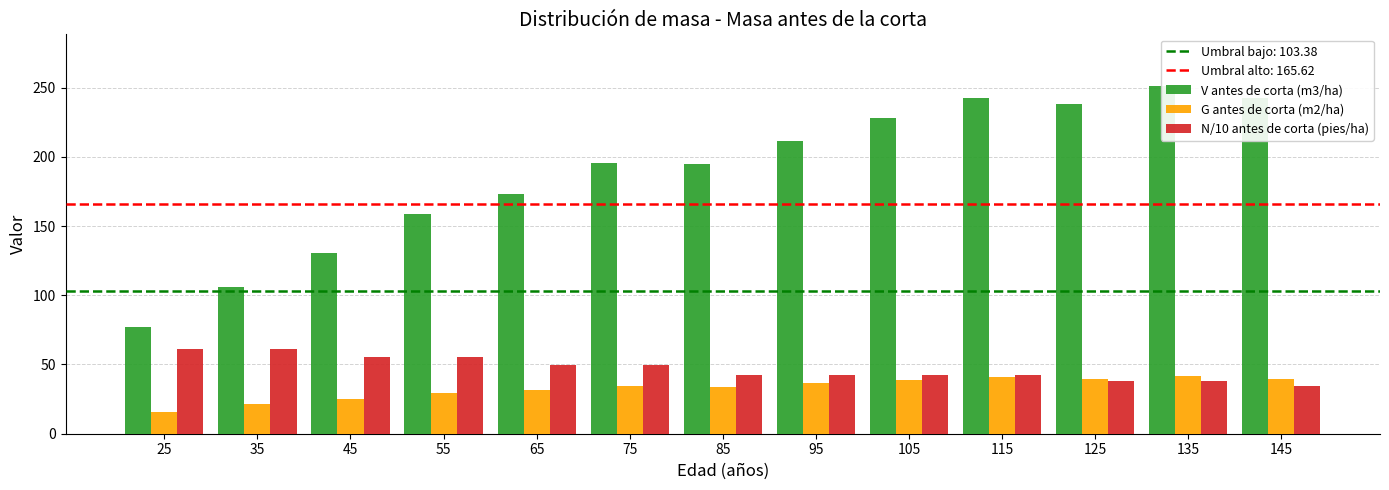

Count the number of categories in the chart.

13